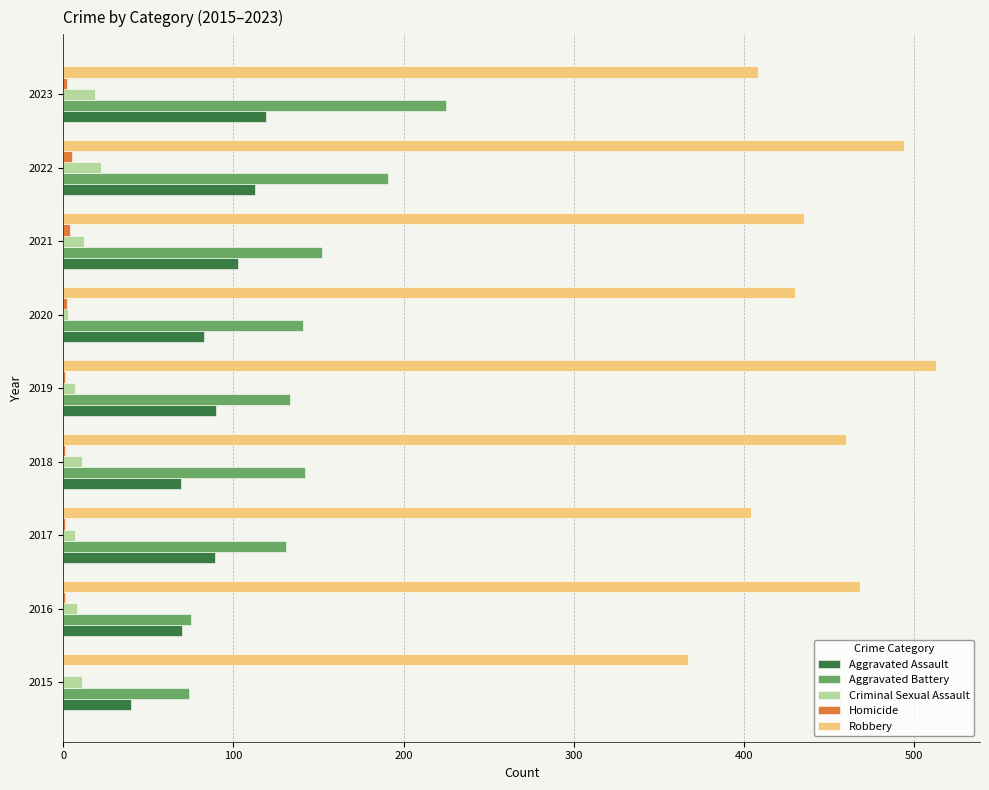

True or false: Criminal Sexual Assault has a value of 19 at 2023.

True